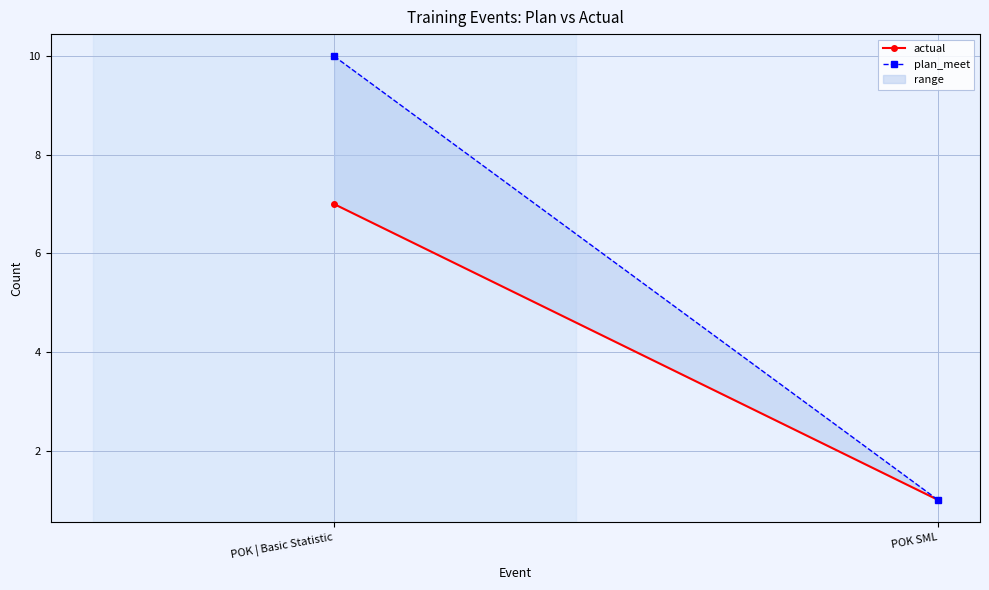

The value of actual at POK SML is 1. True or false?

True